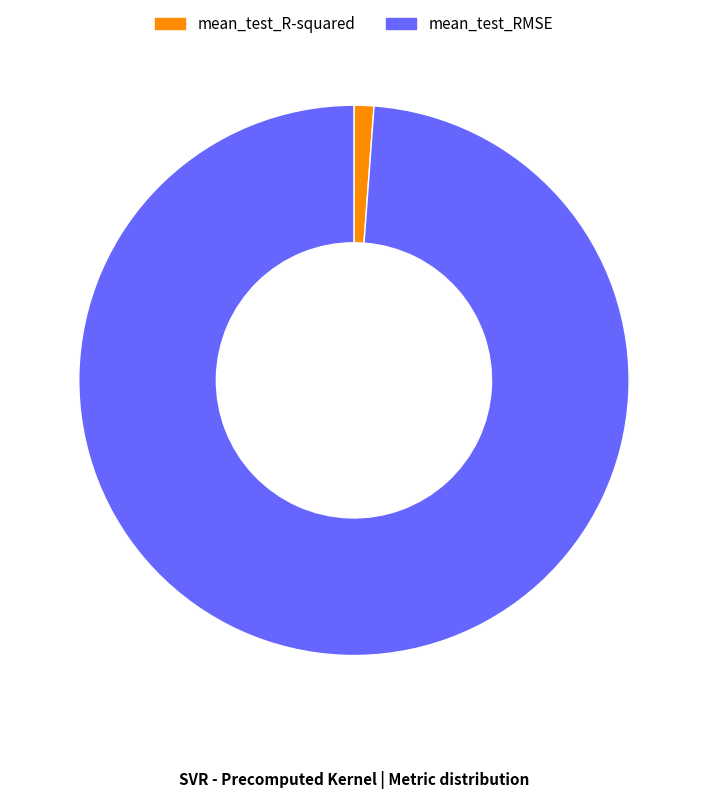

Rank the categories by value from highest to lowest.

mean_test_RMSE, mean_test_R-squared